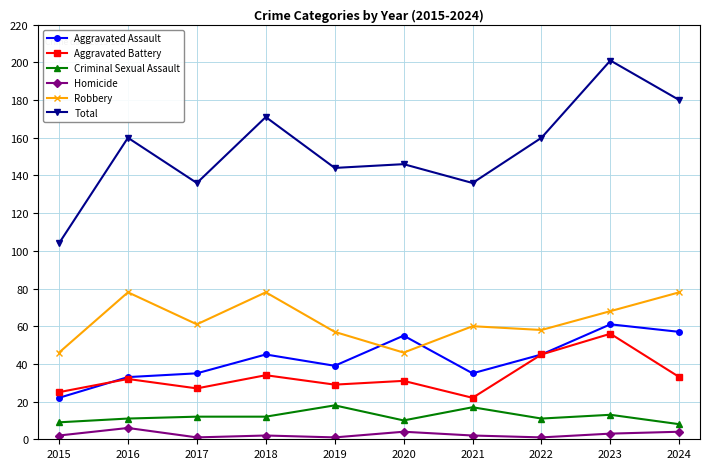

Rank the series by their maximum value, from lowest to highest.

Homicide, Criminal Sexual Assault, Aggravated Battery, Aggravated Assault, Robbery, Total